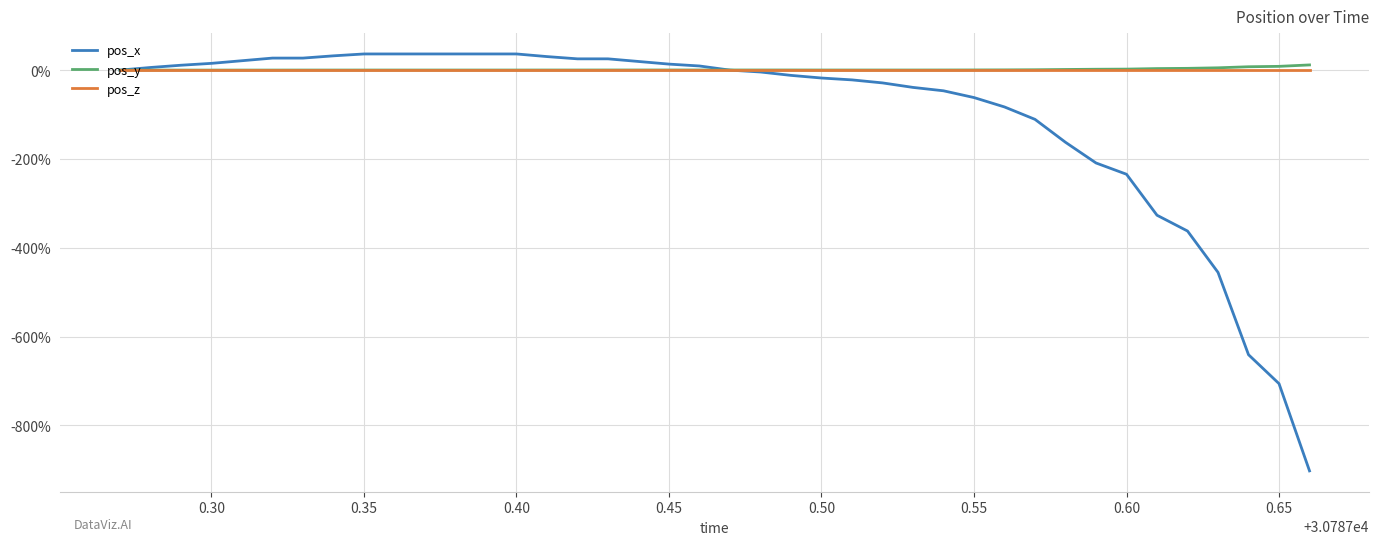

What is the sum of all pos_x values?

-3944.6